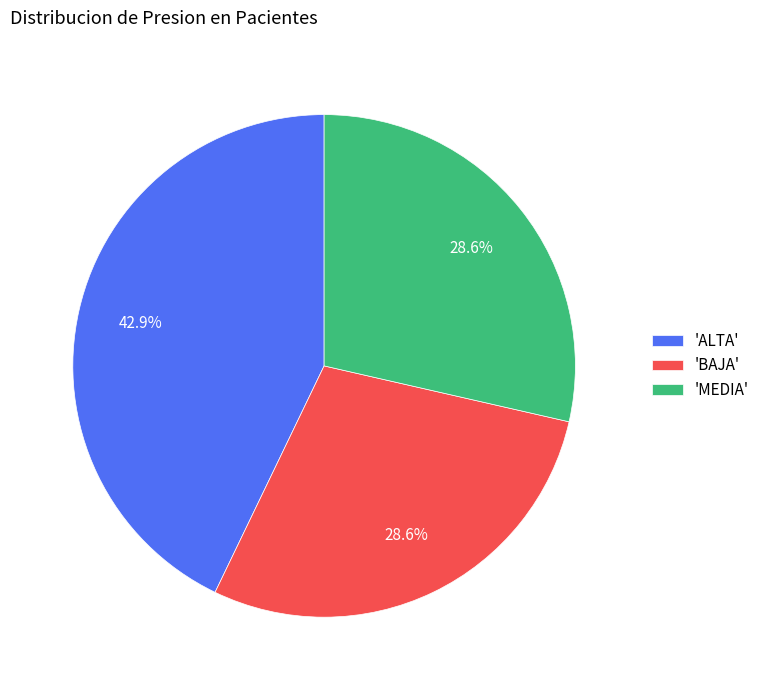

Which category has the biggest portion of the pie?

'ALTA'